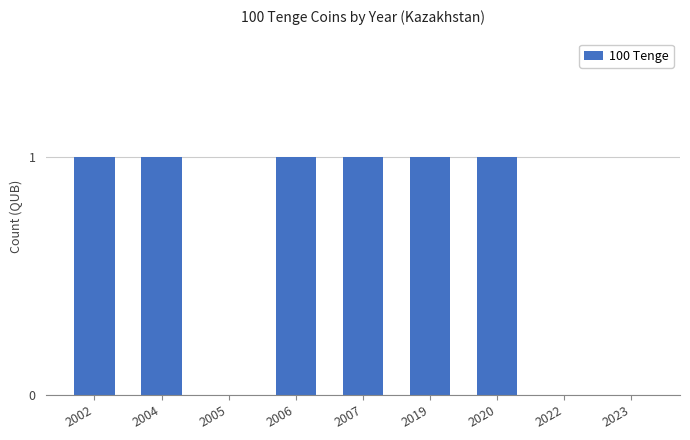

What is the sum of all values?

6